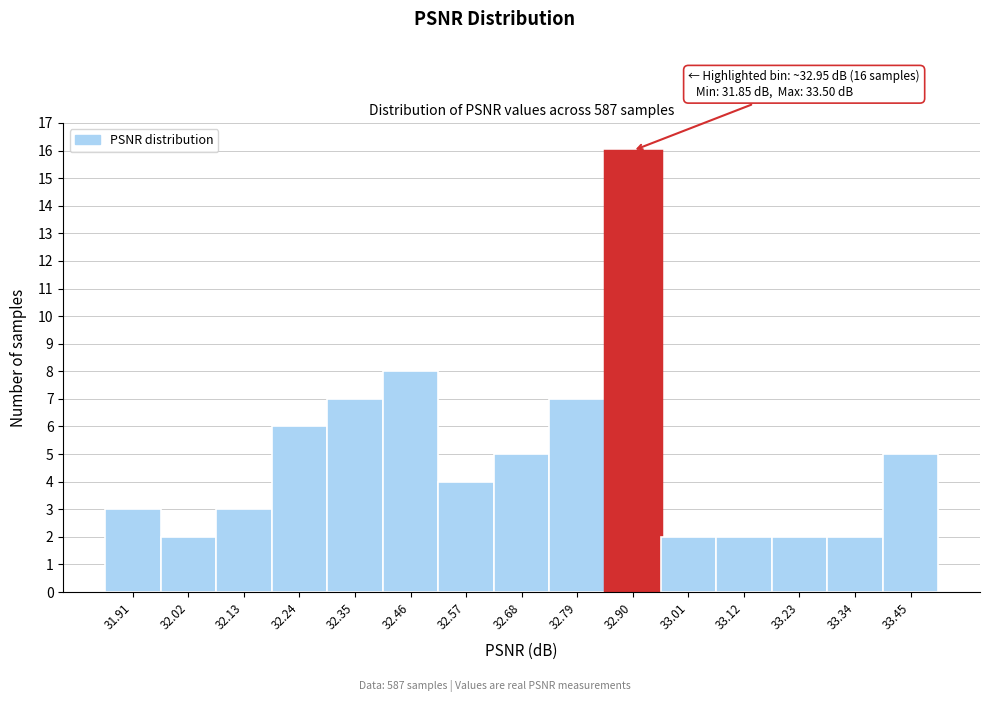

Which range on the x-axis has the tallest bar?

32.84 to 32.96